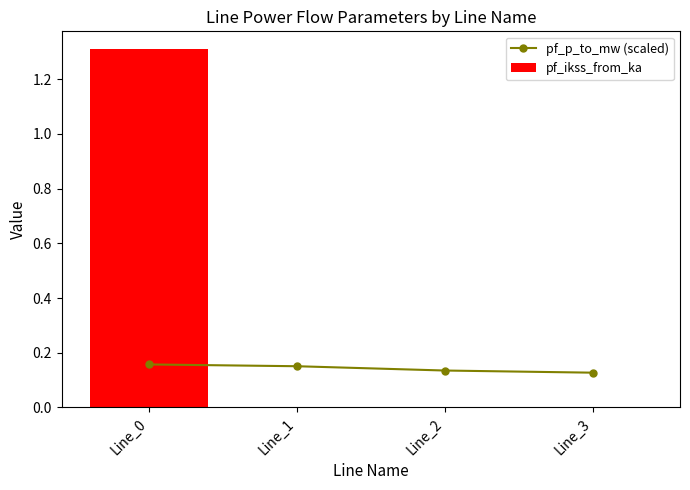

At which label is pf_p_to_mw (scaled) closest to 0?

Line_3